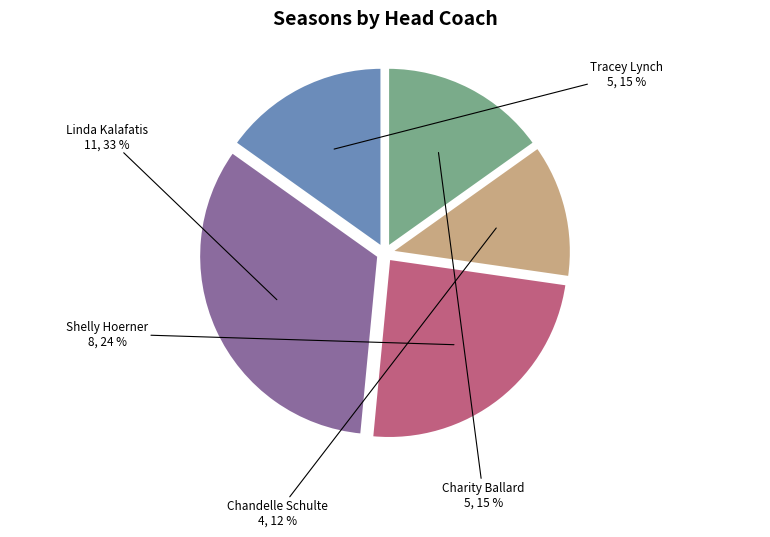

Is there a majority slice in this chart?

No